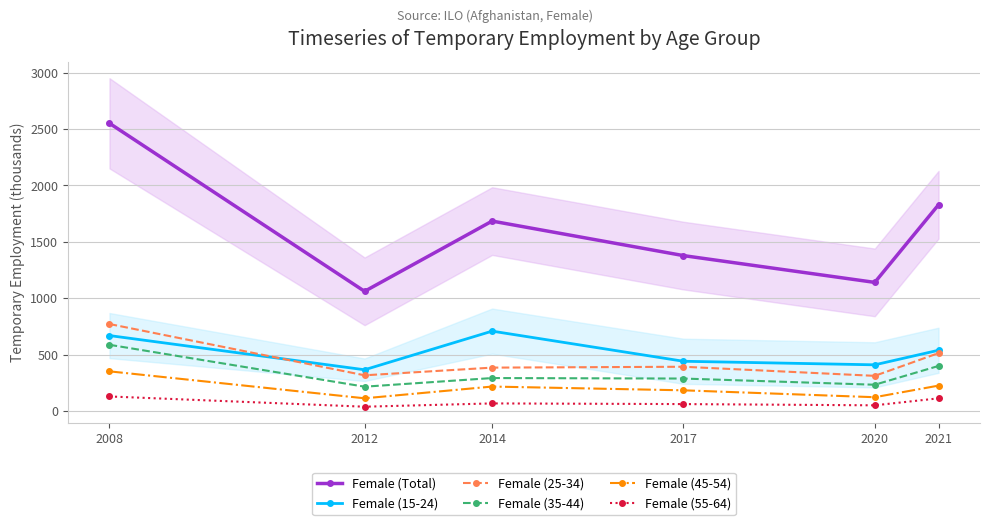

Is the value of Female (Total) at 2008 greater than the value of Female (55-64) at 2012?

Yes